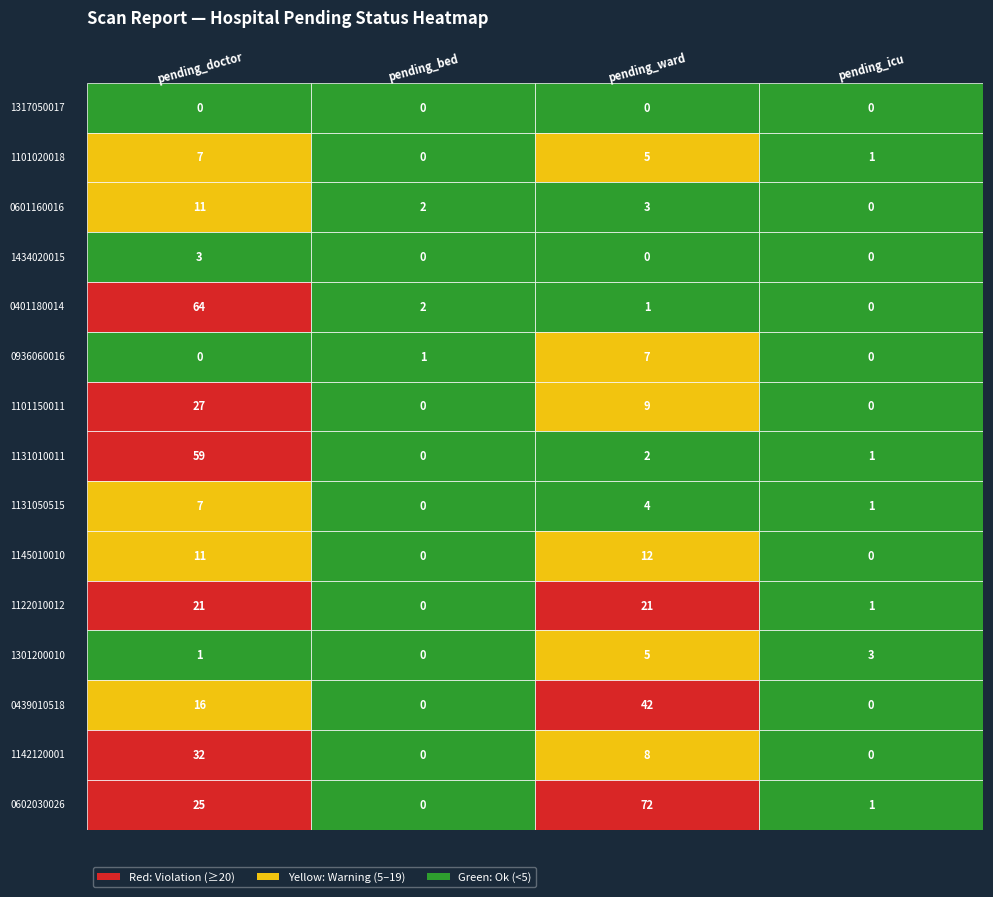

List the series in order of their peak value, highest first.

0602030026, 0401180014, 1131010011, 0439010518, 1142120001, 1101150011, 1122010012, 1145010010, 0601160016, 1101020018, 0936060016, 1131050515, 1301200010, 1434020015, 1317050017